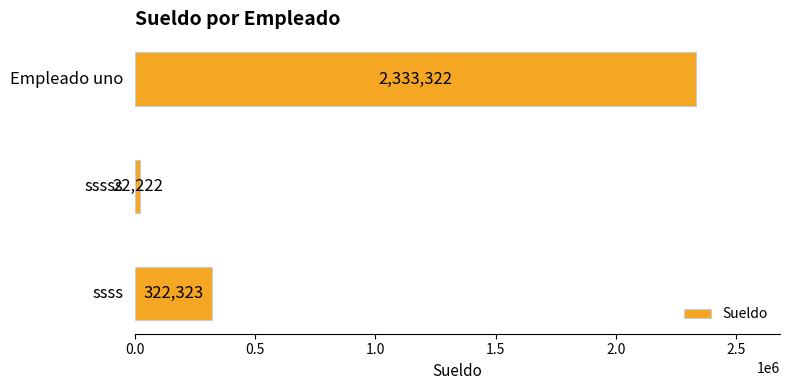

How many bars are there in total?

3